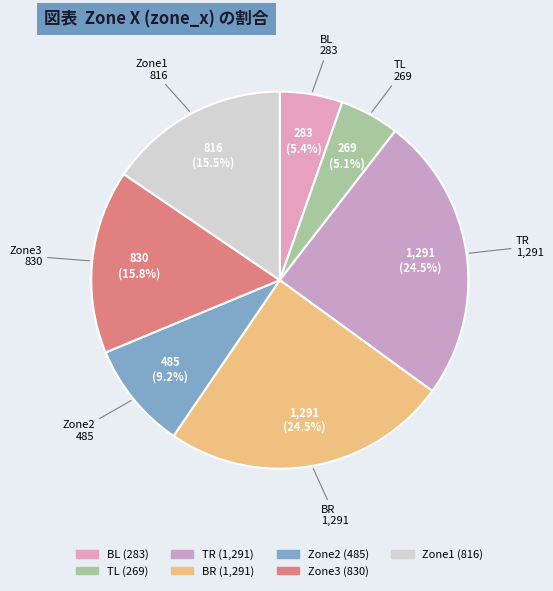

What percentage is NOT represented by BR?

75.5%